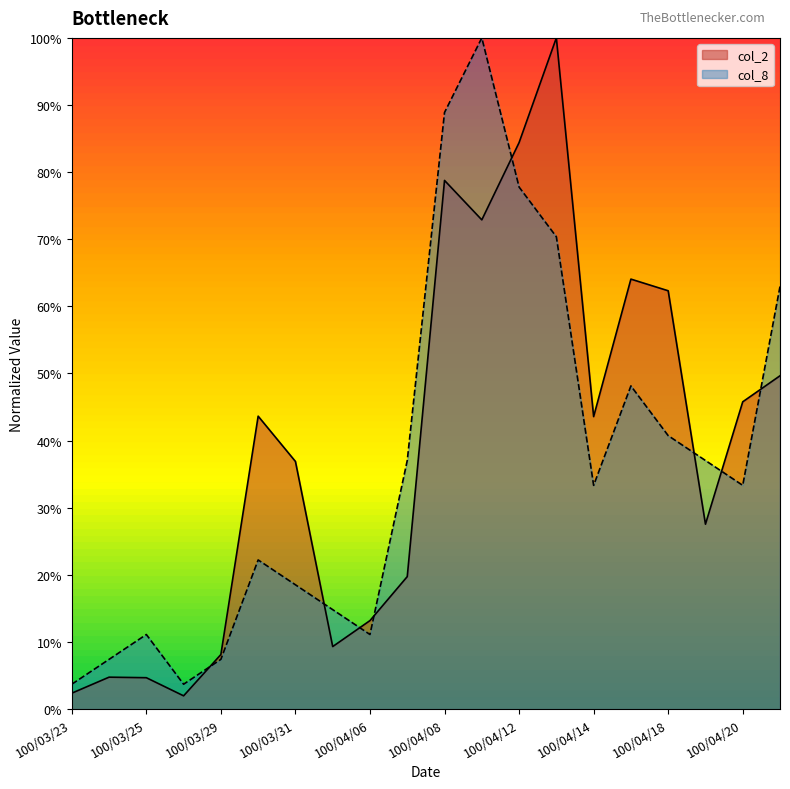

Rank the series at 100/04/15 from lowest to highest value.

col_8, col_2